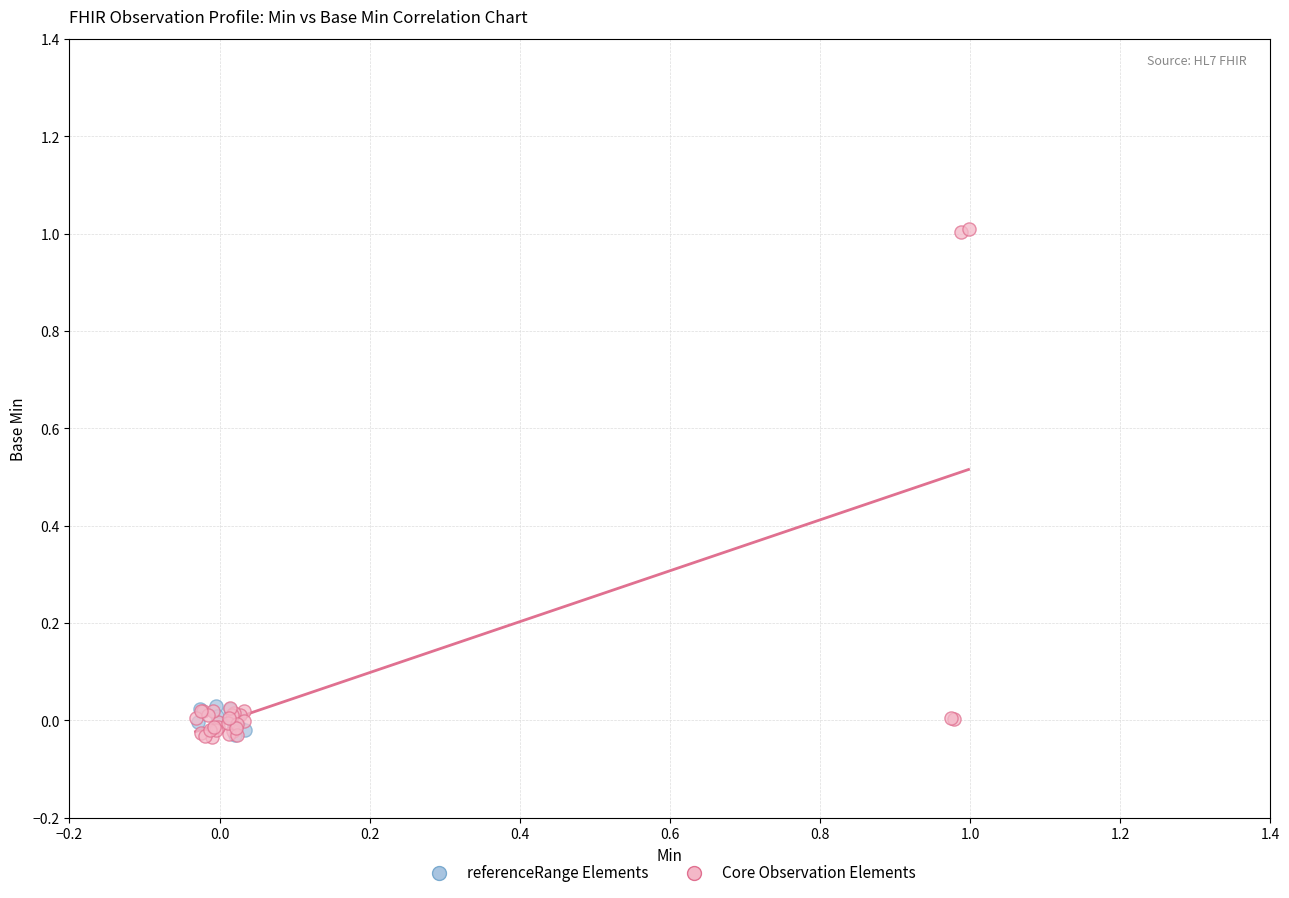

Which series contains the highest Y value?

Core Observation Elements